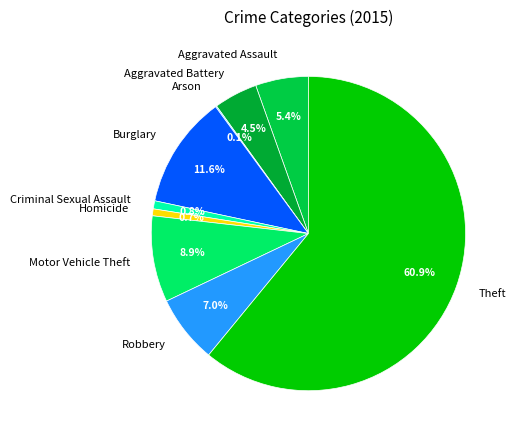

What percentage is the Theft slice, to the nearest percent?

61%